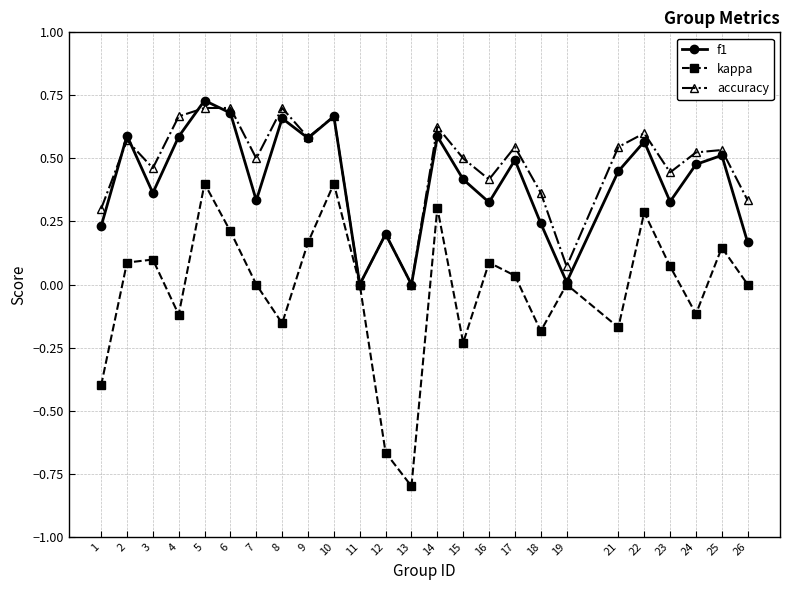

At which category does the chart reach its peak across all series?

5